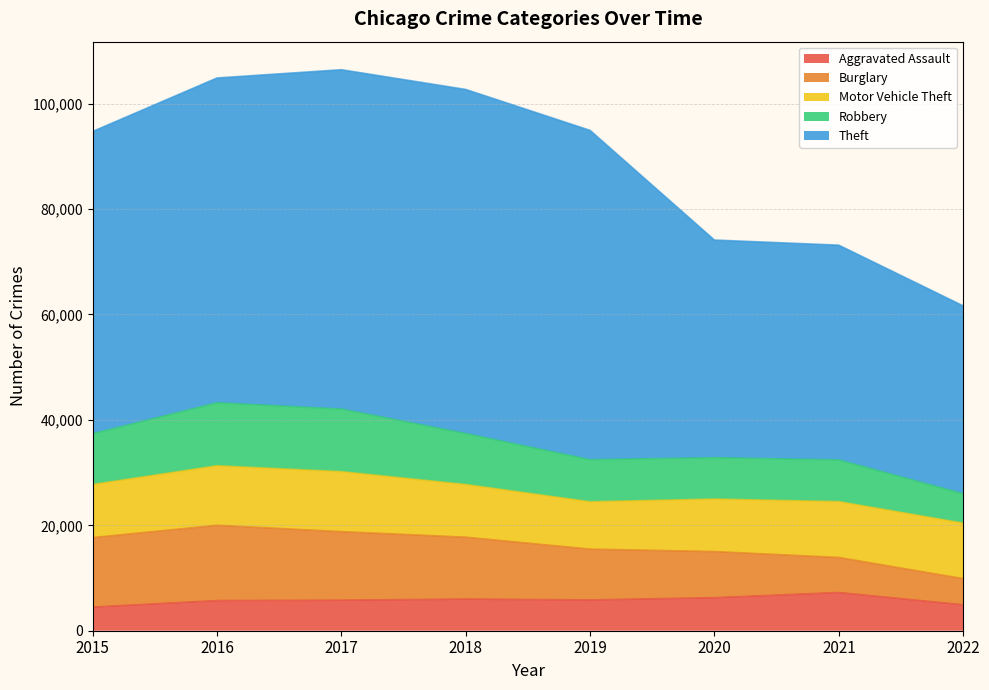

How many intersections are there between Robbery and Burglary?

1